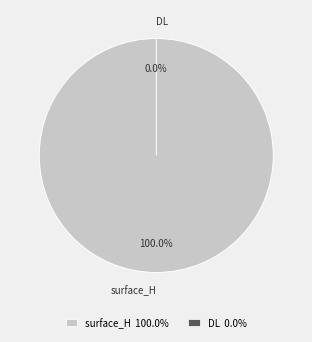

True or false: surface_H accounts for 100% of the total.

True